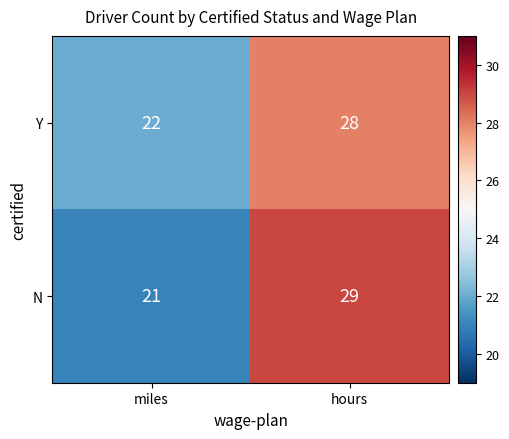

Between miles and hours, which series saw the biggest shift?

N